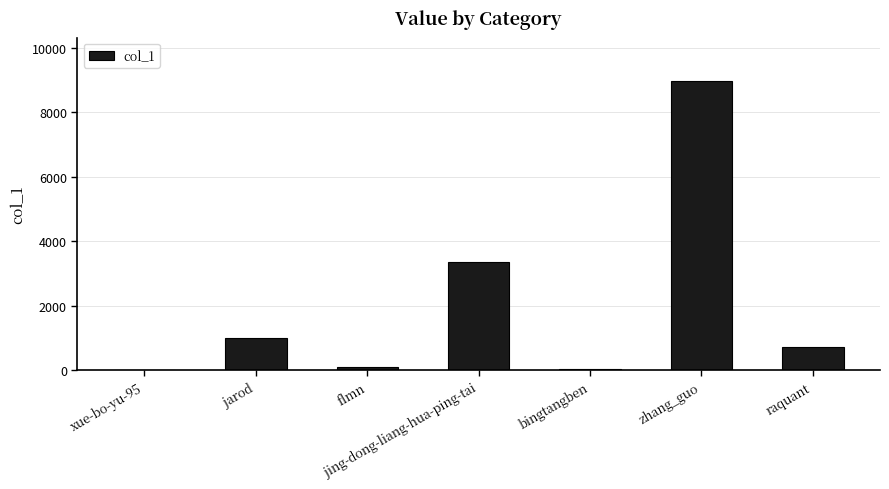

Where is the data nearest to the value 4481?

jing-dong-liang-hua-ping-tai